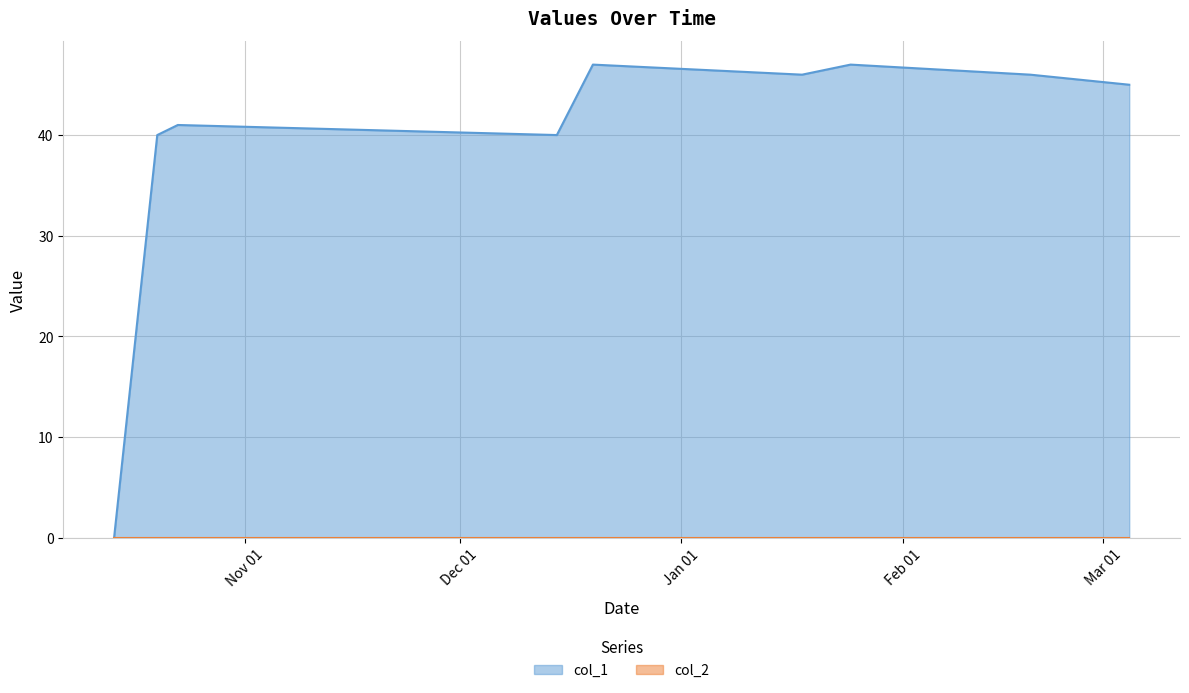

Which series has the largest range (max minus min)?

col_1